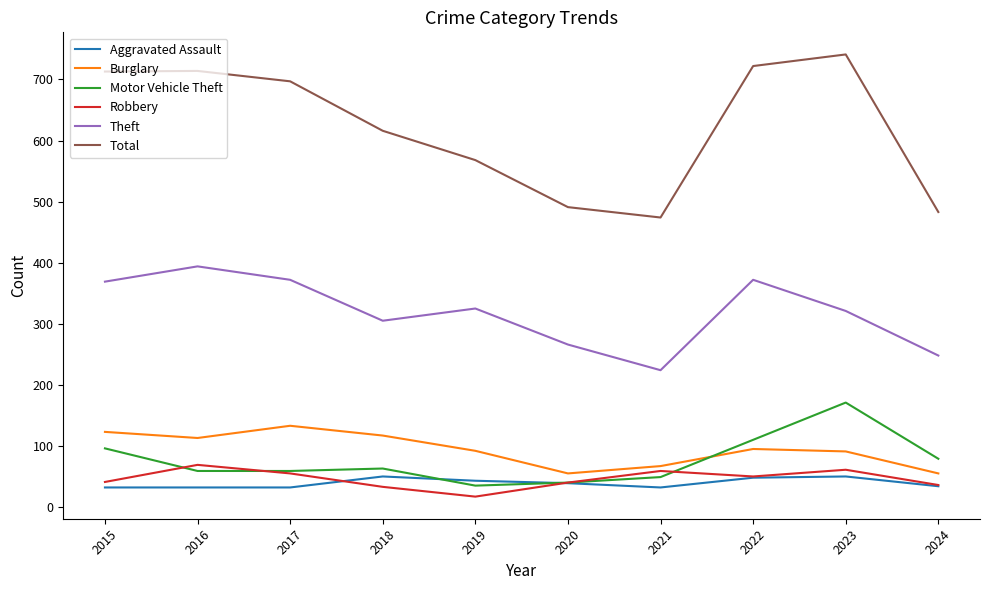

What is the maximum value for Aggravated Assault?

50